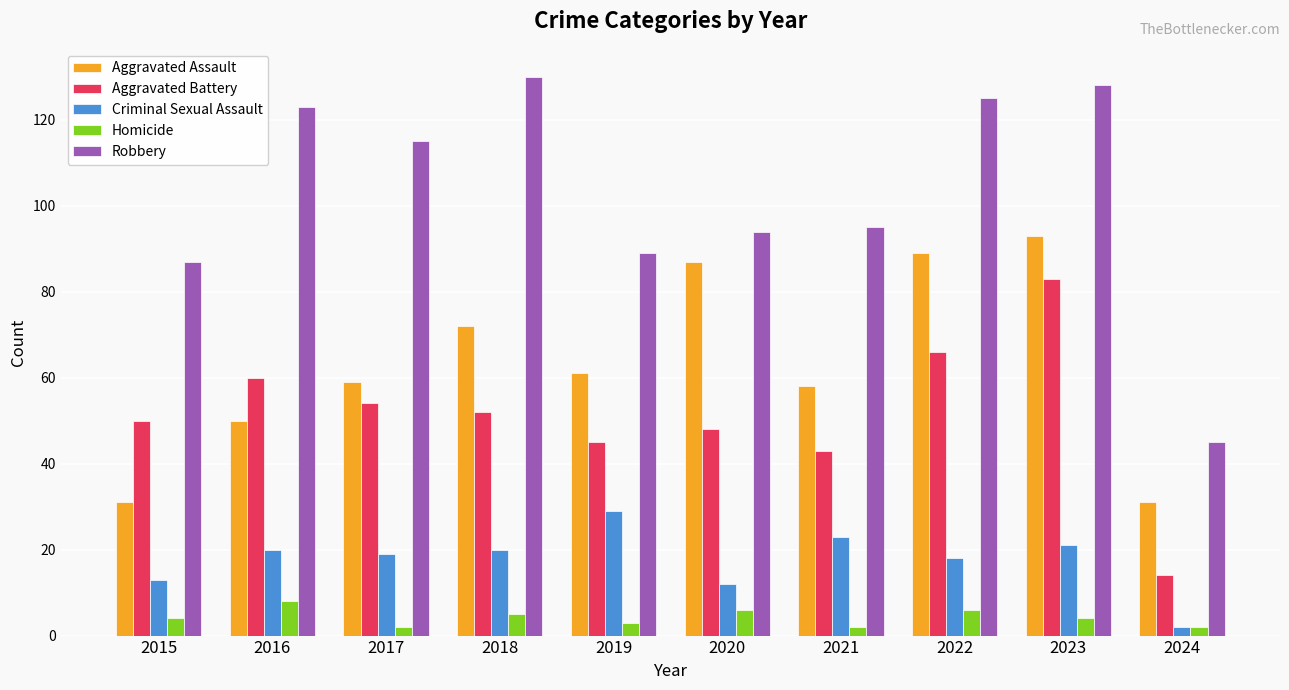

Is it true that Robbery equals 41 at 2015?

False